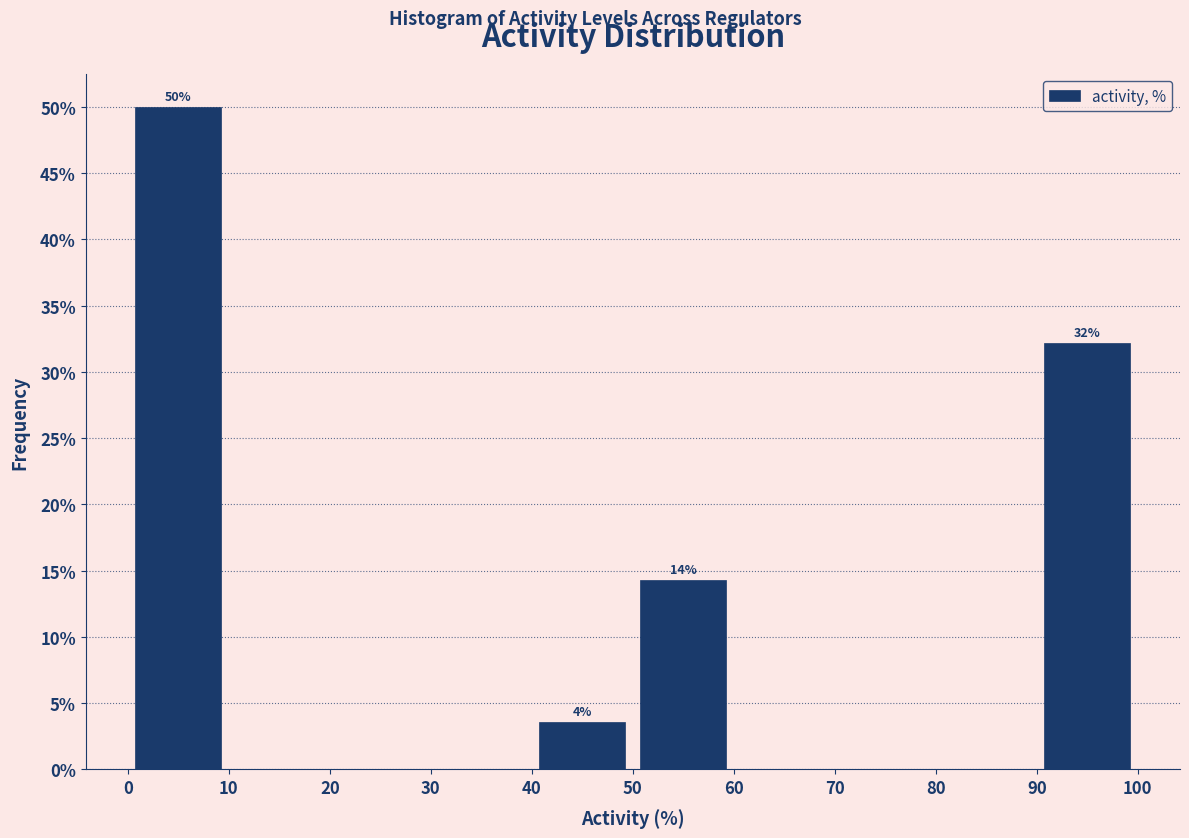

Over which range of the x-axis is the bar tallest?

0 to 10